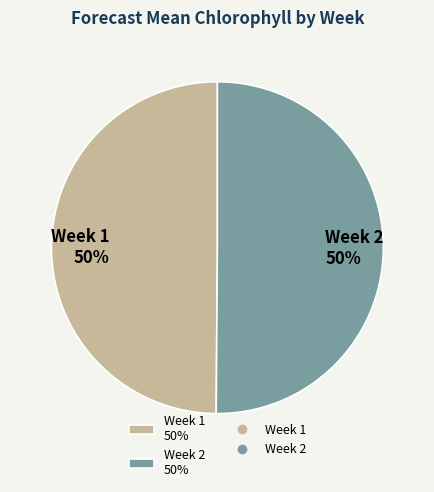

Do Week 2 and Week 1 together represent more than half of the pie?

Yes